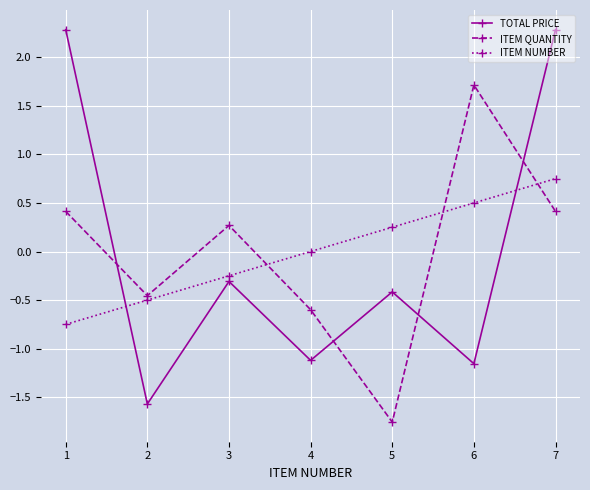

How many values in TOTAL PRICE are above zero?

2